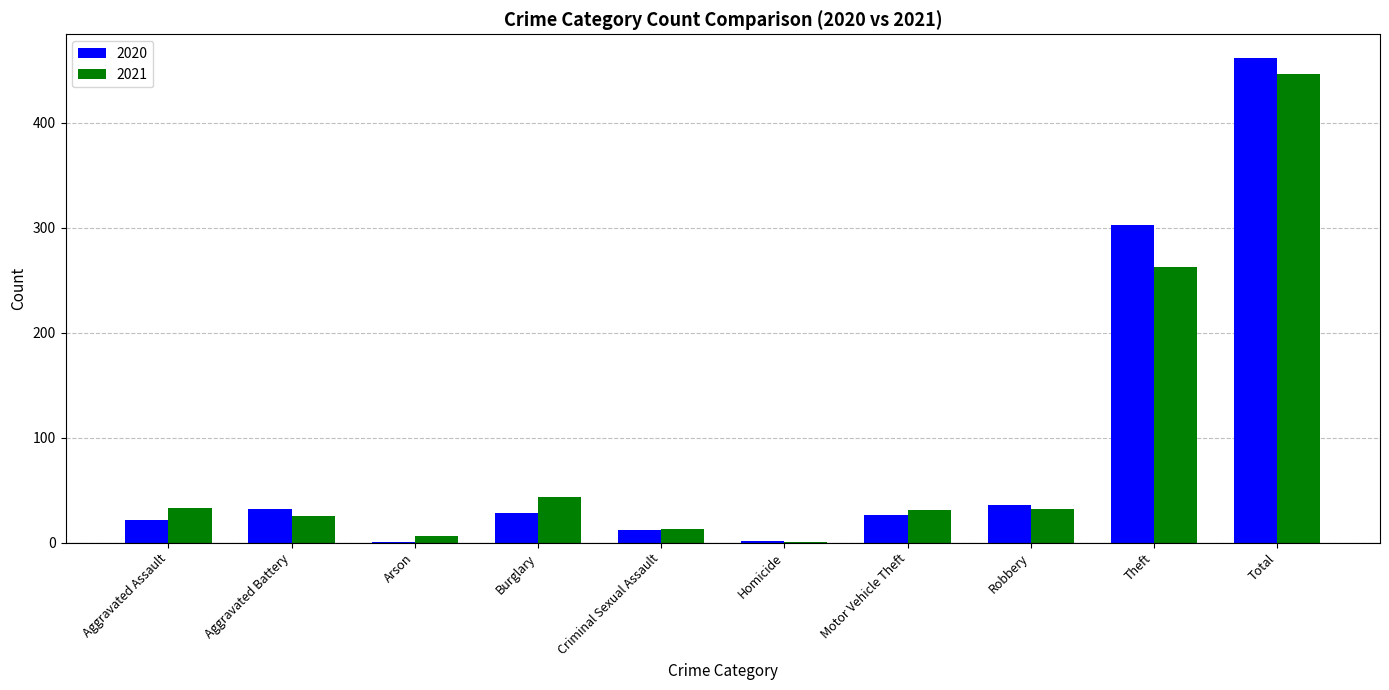

What is the average value of the 2020 series?

92